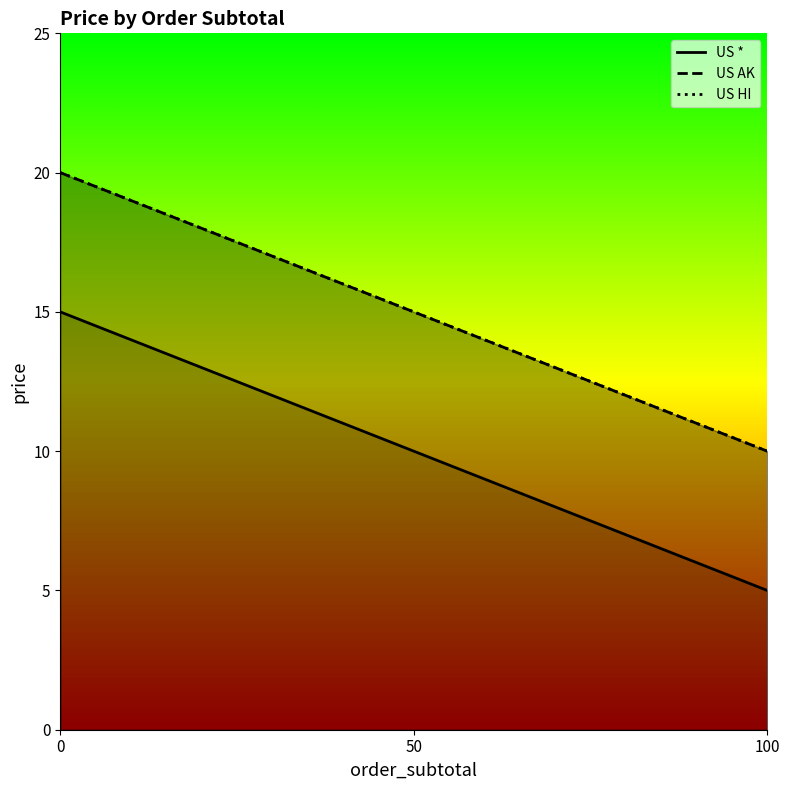

At how many categories does at least one series exceed 6?

3